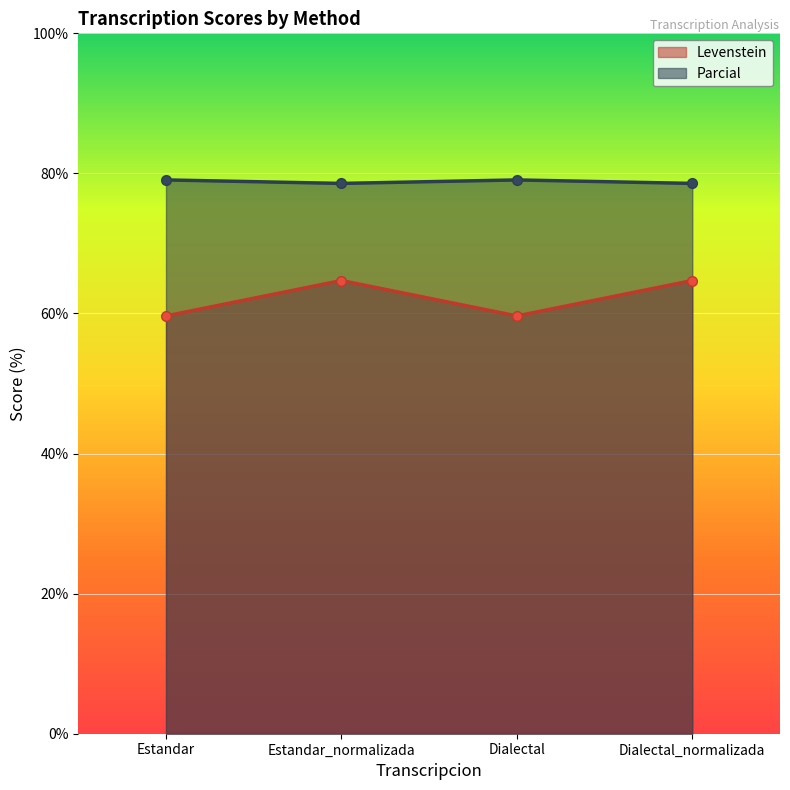

What is the minimum value shown in the chart?

59.6